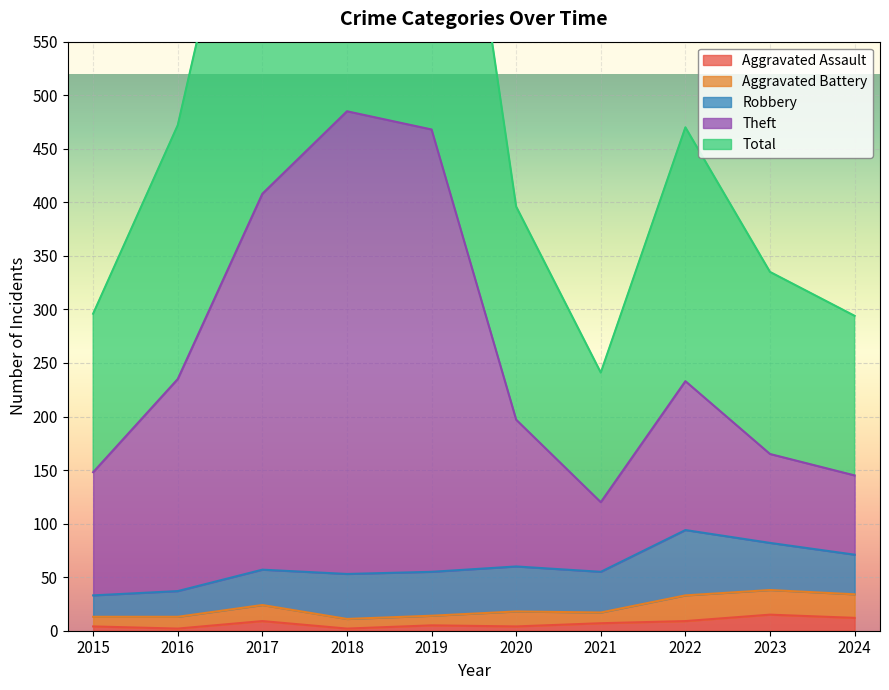

What is the average value of the Aggravated Assault series?

7